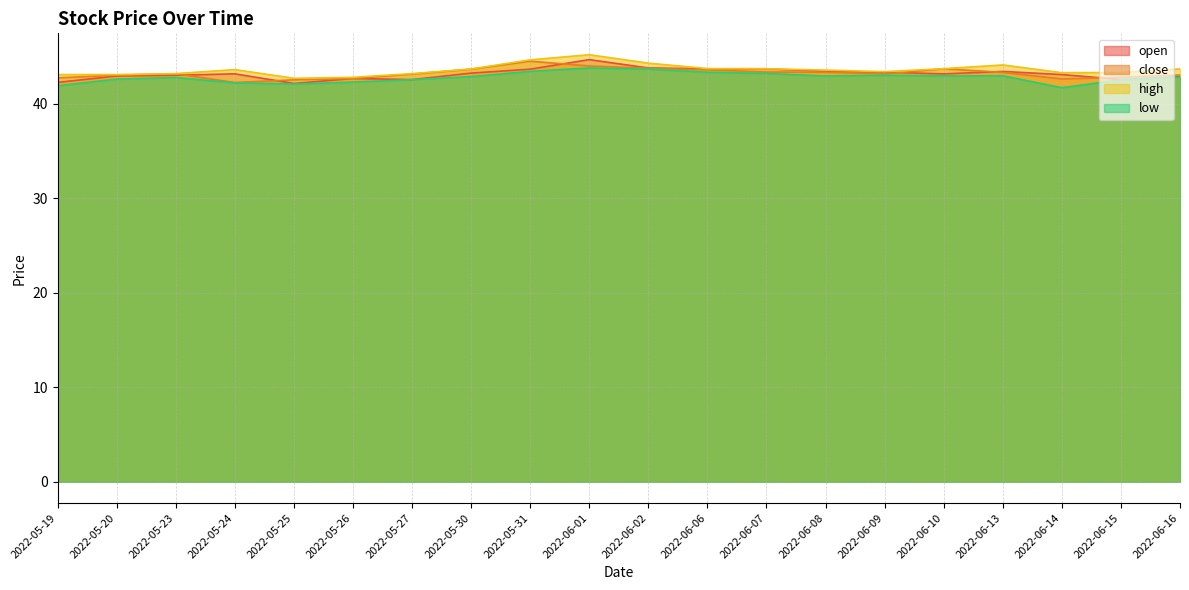

What is the minimum value shown in the chart?

41.7